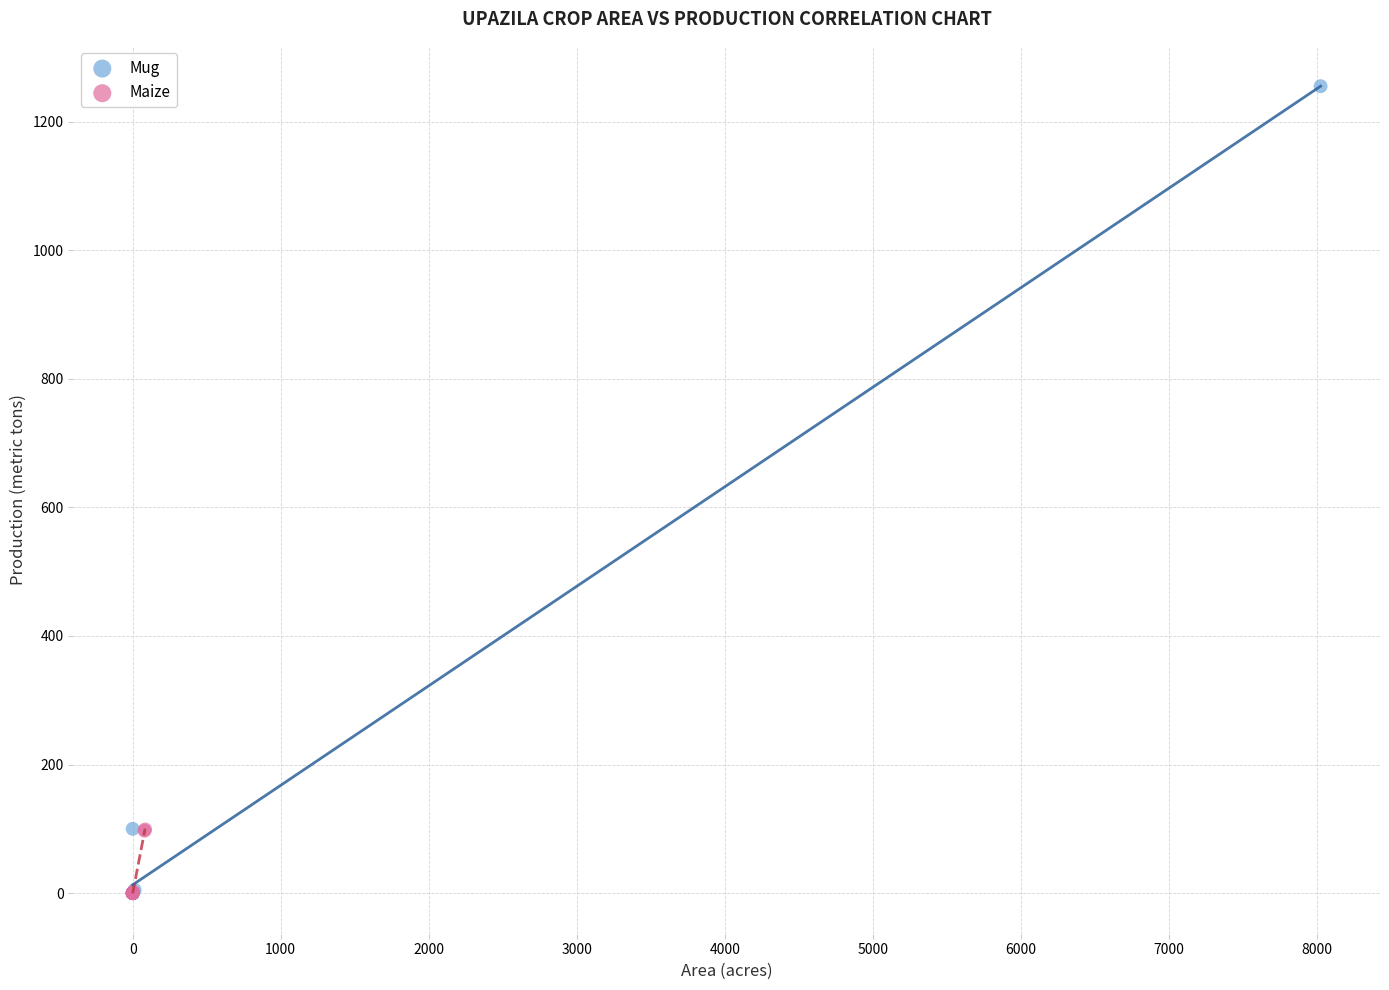

Which series reaches the maximum Y coordinate?

Mug